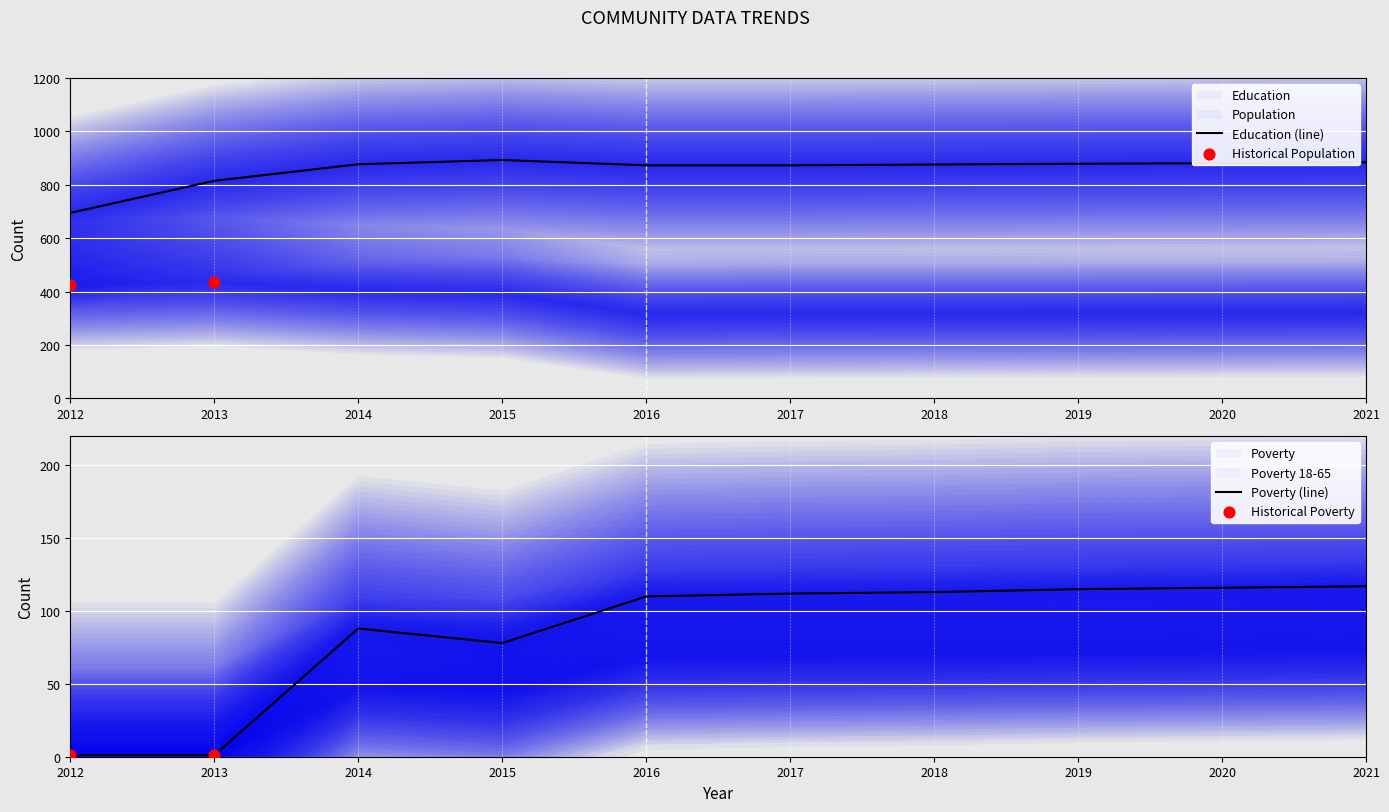

What is the total value across all series at 2015?

1536